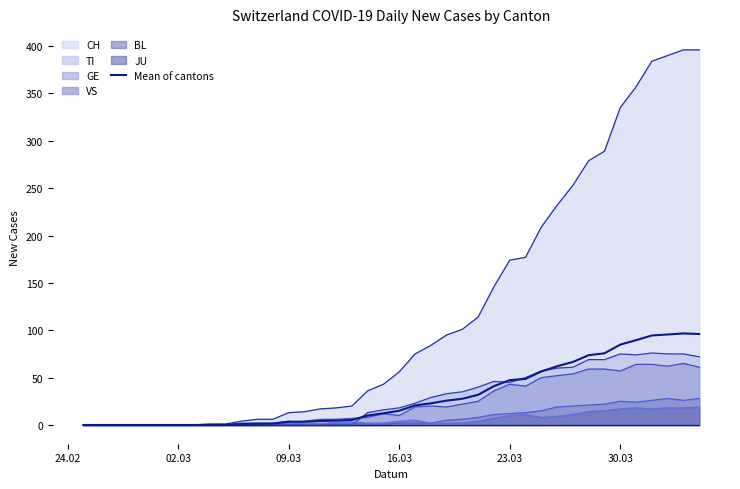

What is the maximum value for GE?

65.0